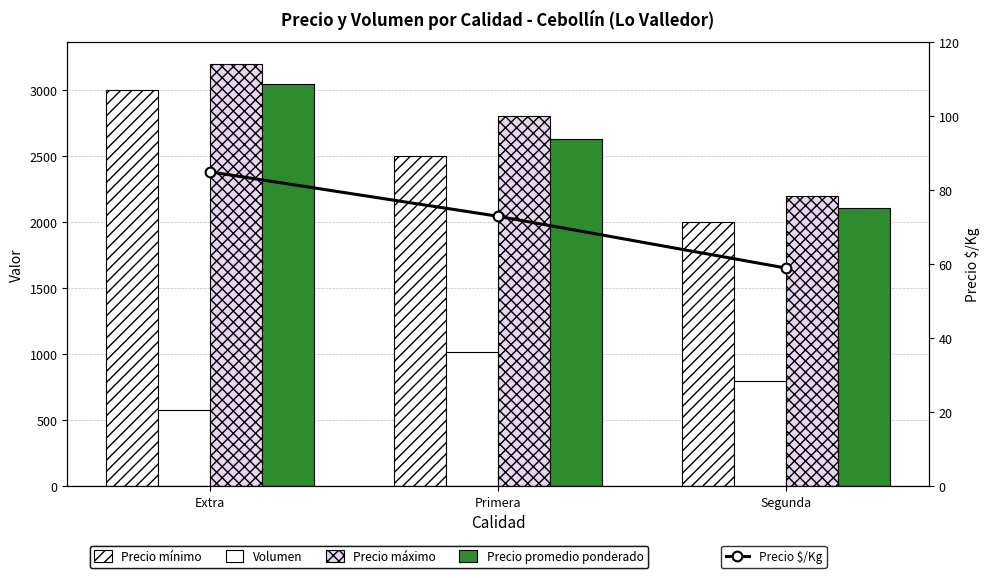

List the series in order of their peak value, lowest first.

Precio $/Kg, Volumen, Precio mínimo, Precio promedio ponderado, Precio máximo